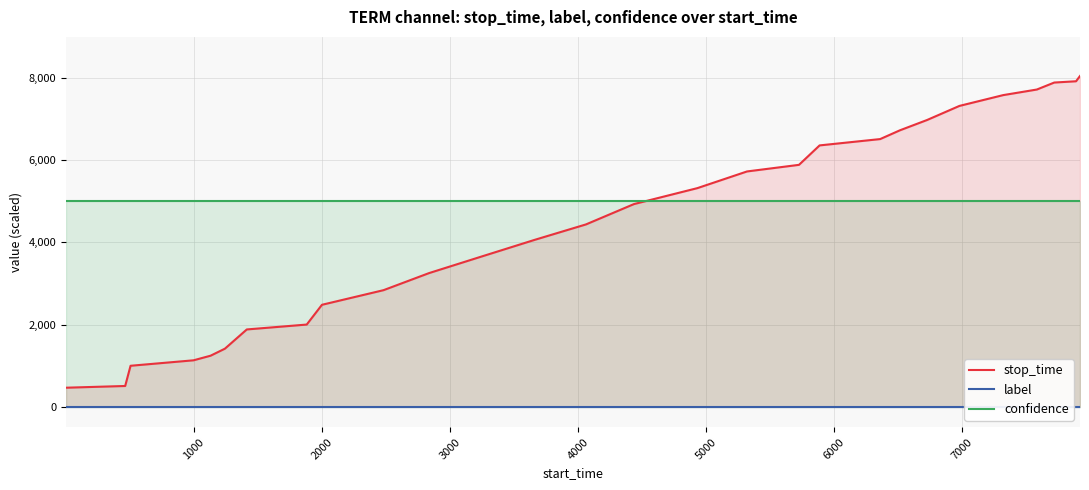

What is the highest value of the confidence series?

4994.8